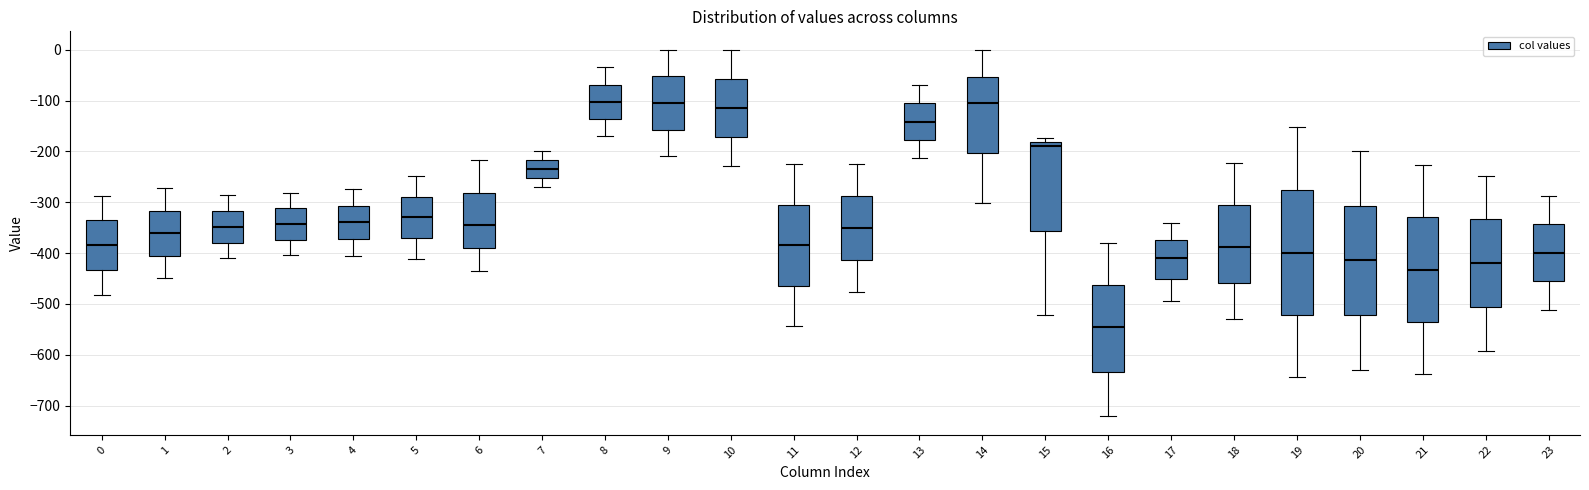

Comparing the boxes themselves (not the whiskers), which one is the tallest?

19